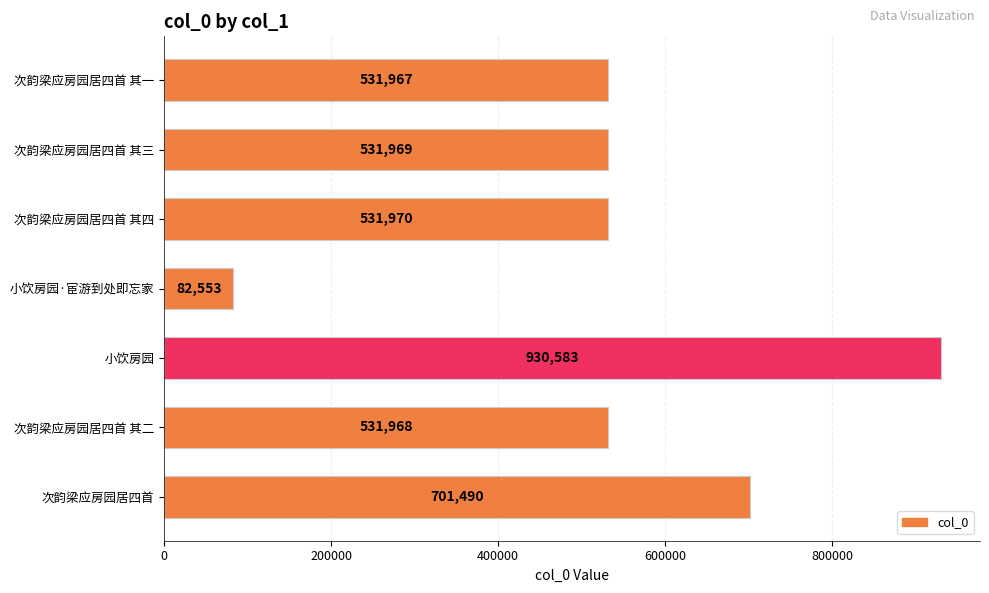

Reading top to bottom, extract all data points from this chart.

531967	531969	531970	82553	930583	531968	701490